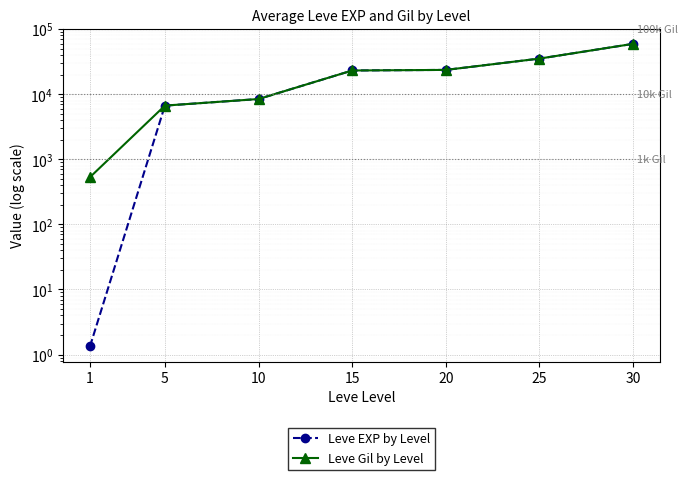

True or false: Leve EXP by Level and Leve Gil by Level cross at least once.

False